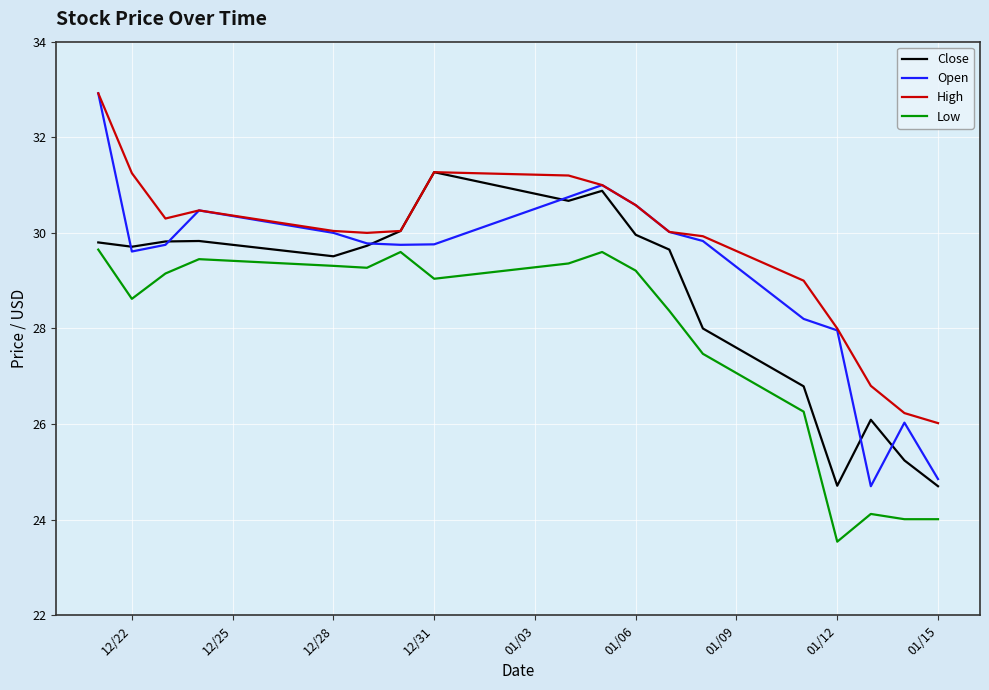

What is the average value of the High series?

29.7